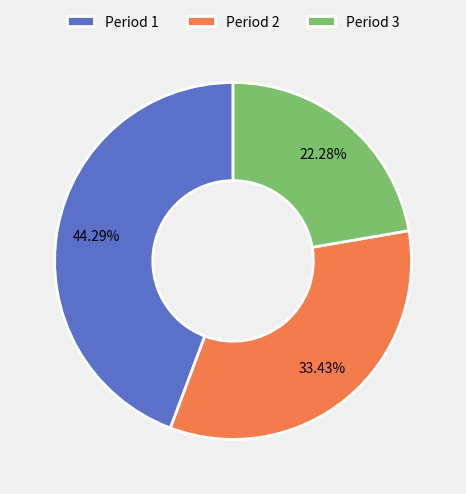

How much of the chart is everything except Period 1?

55.7%